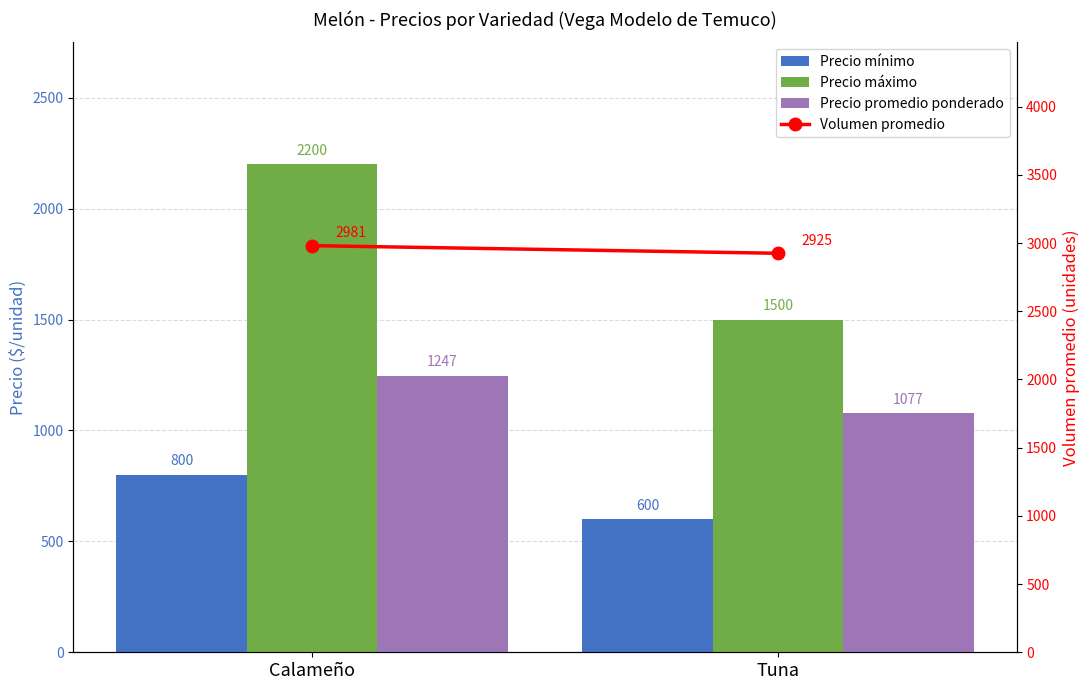

Is the value of Precio promedio ponderado at Tuna greater than the value of Precio máximo at Calameño?

No